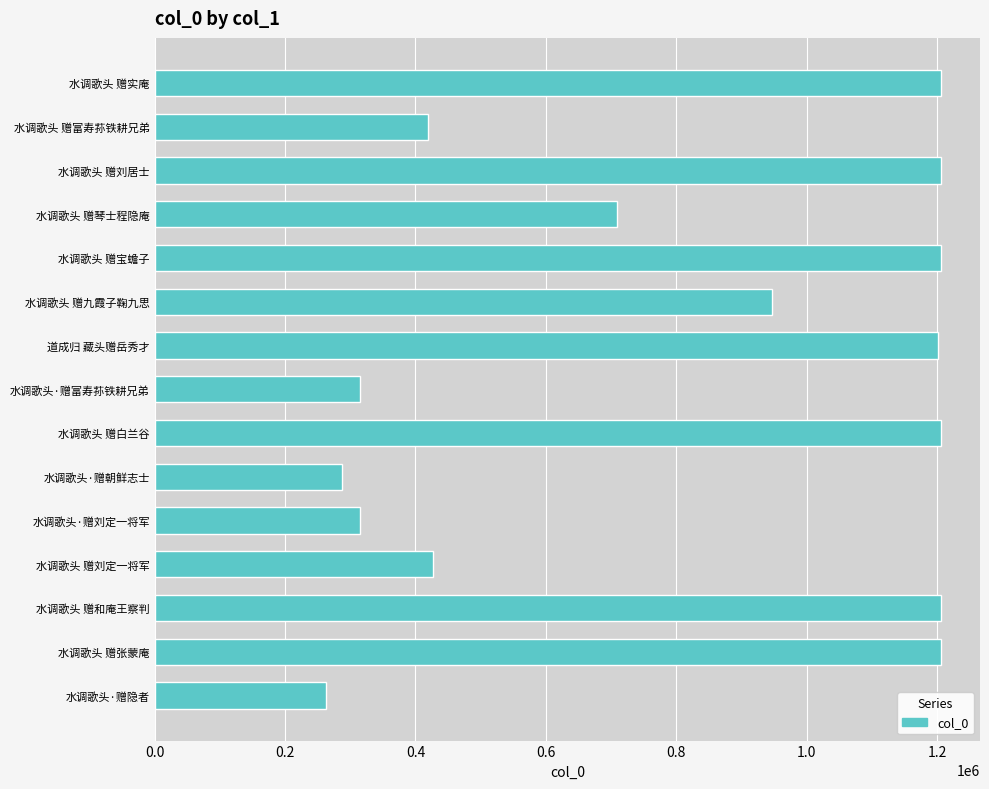

What is the difference between the maximum and minimum values?

942046